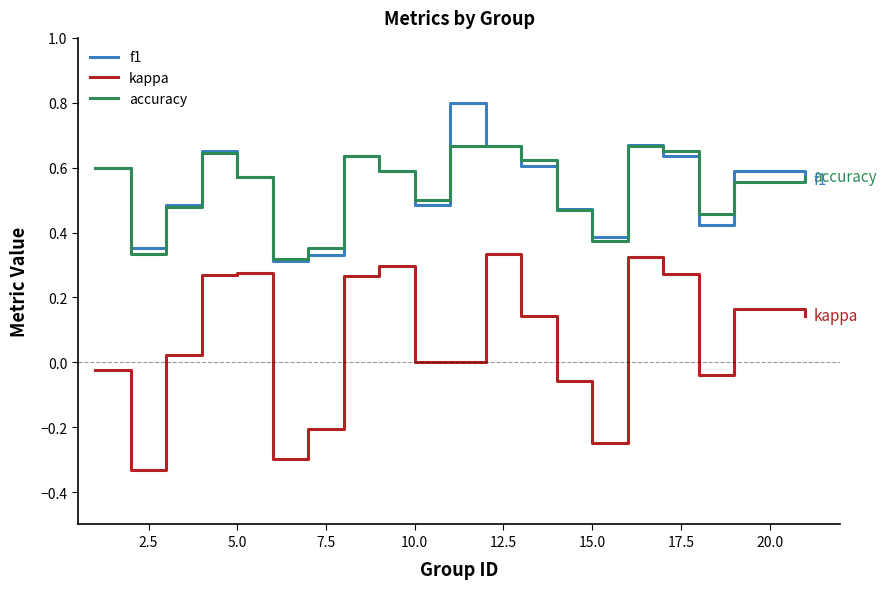

Count the number of categories in the chart.

20